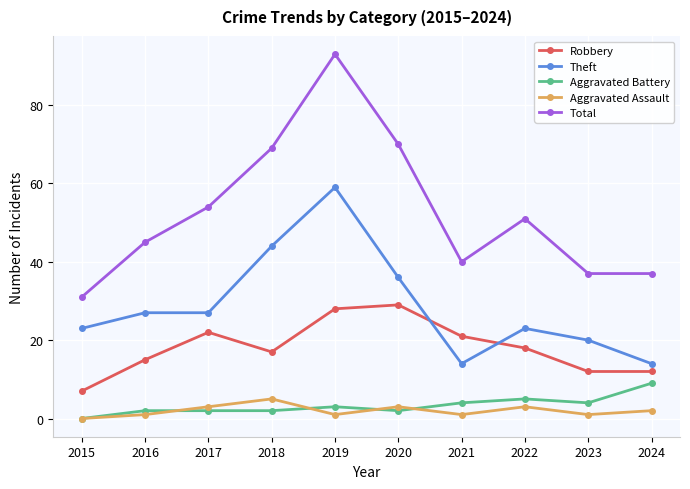

The value of Aggravated Battery at 2018 is 2. True or false?

True